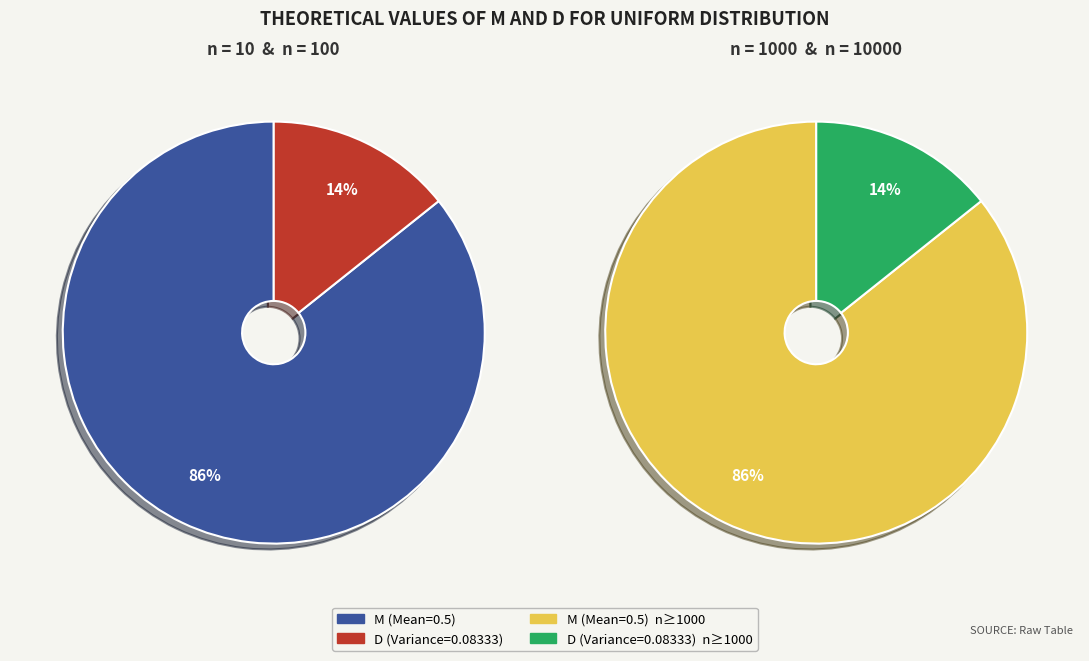

Is there a majority slice in this chart?

Yes